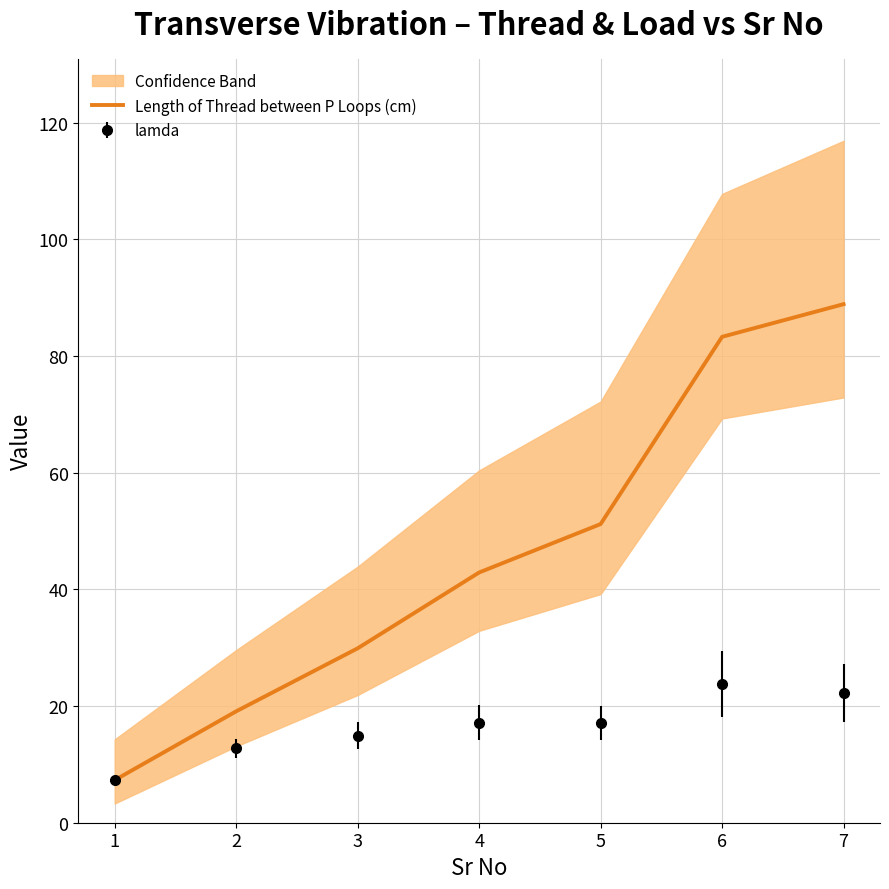

How many lines are shown in the chart?

1